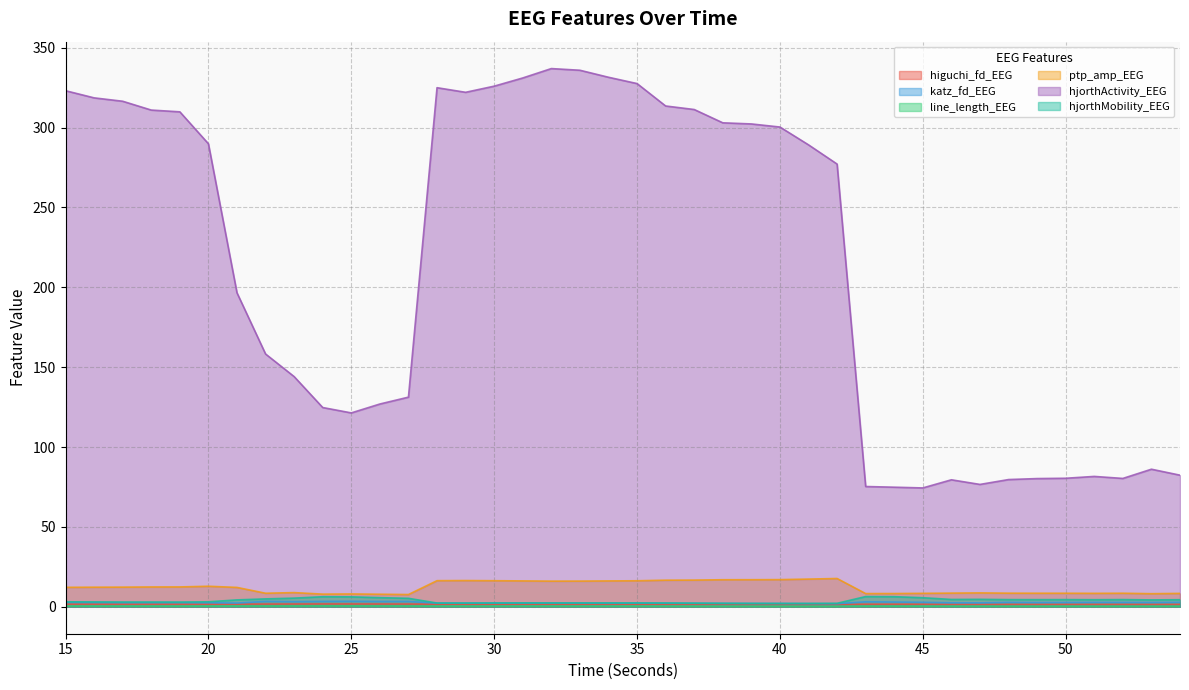

List the series in order of their peak value, highest first.

hjorthActivity_EEG, ptp_amp_EEG, hjorthMobility_EEG, katz_fd_EEG, higuchi_fd_EEG, line_length_EEG